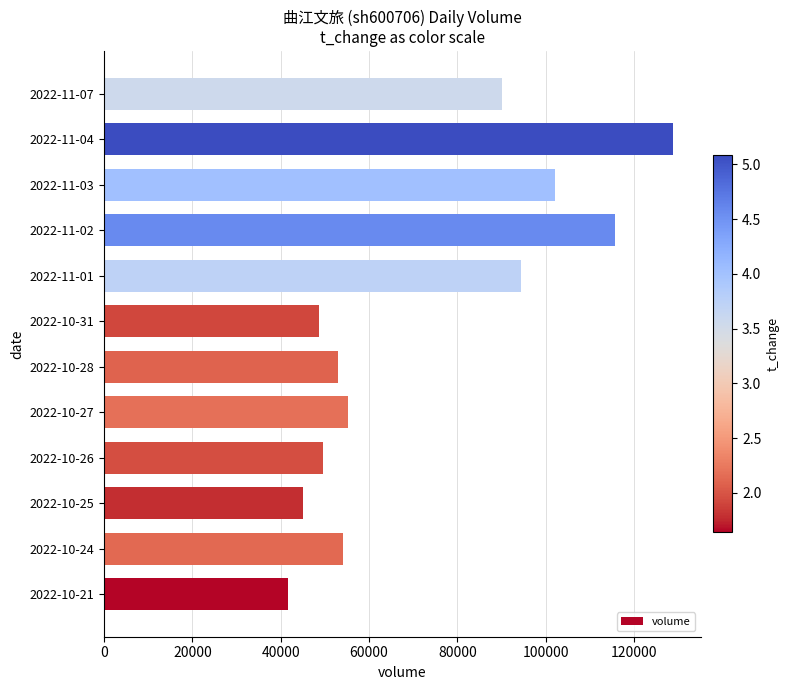

What is the ratio of the value at 2022-11-01 to the value at 2022-10-25?

2.1